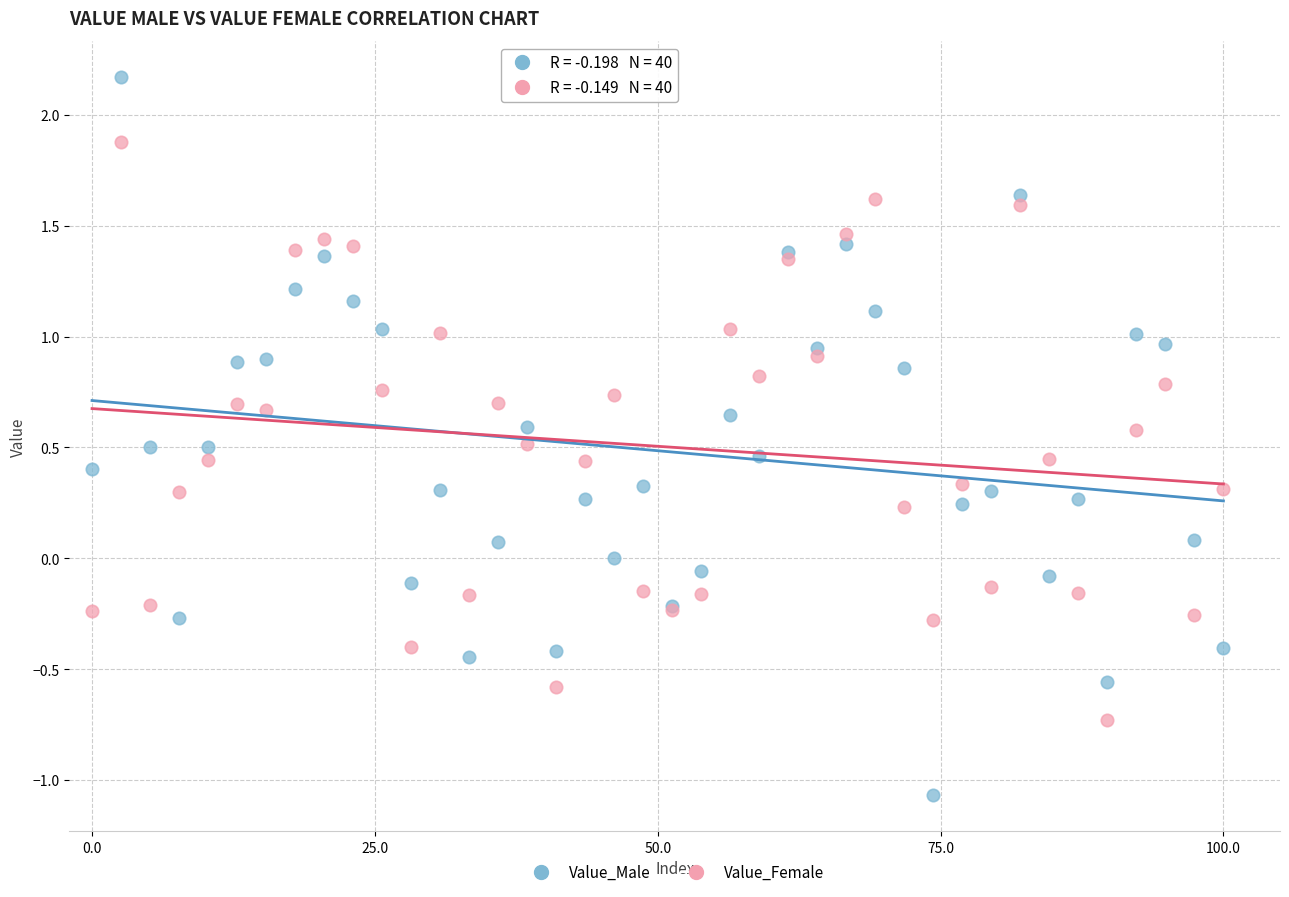

Which series has the largest Y range (max minus min)?

Value_Male